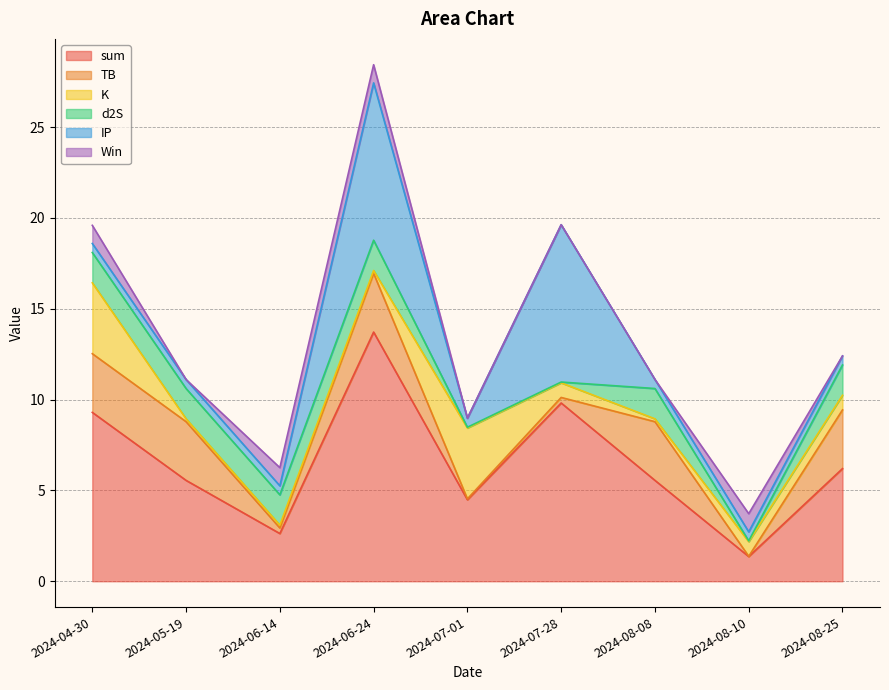

Which series has the largest total across all categories?

sum